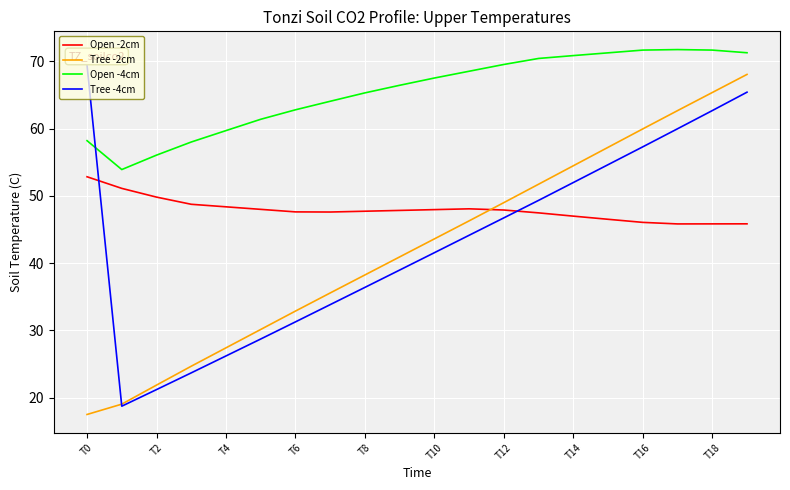

True or false: Tree -4cm and Open -4cm intersect in this chart.

True